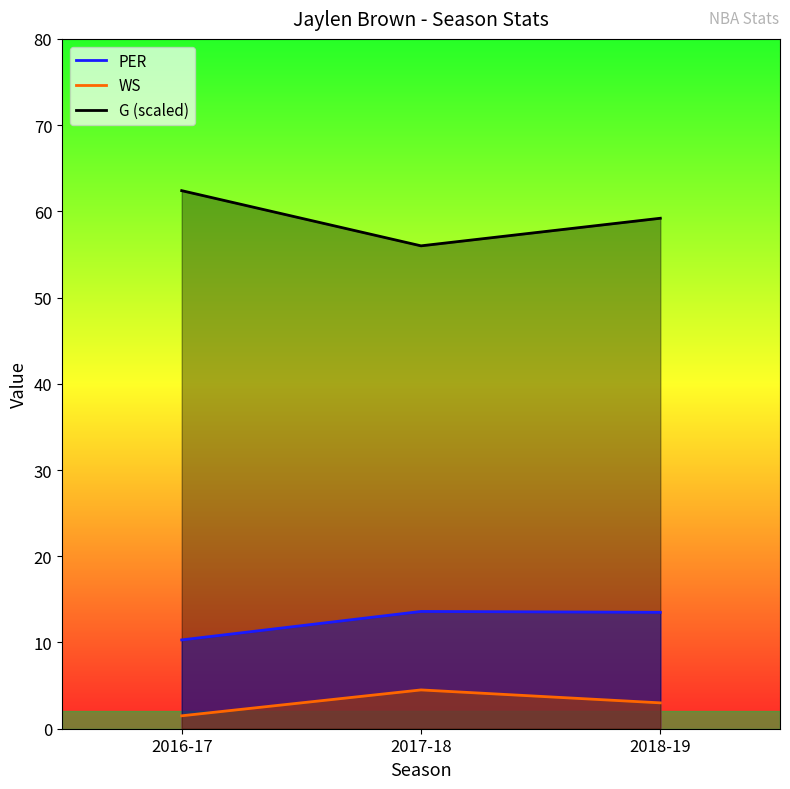

At which label does WS first exceed 3?

2017-18